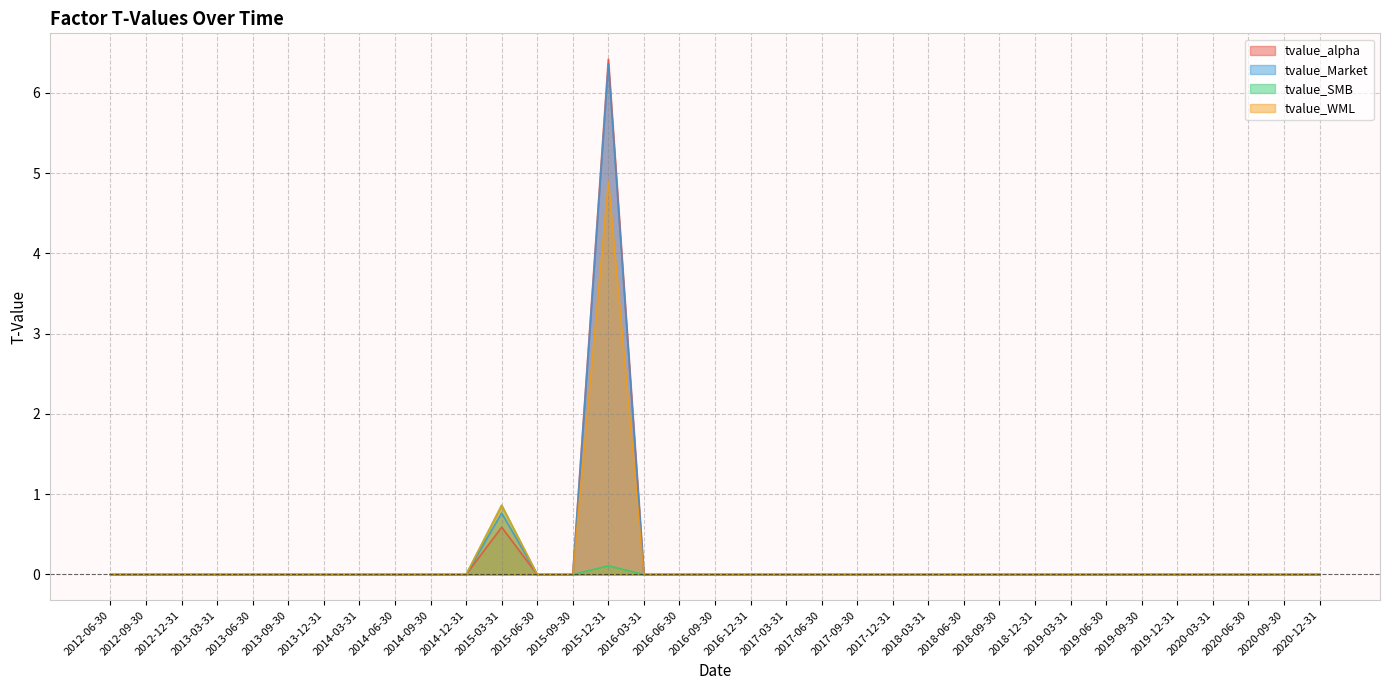

The tvalue_SMB series shows -0.4 at 2018-12-31. True or false?

False